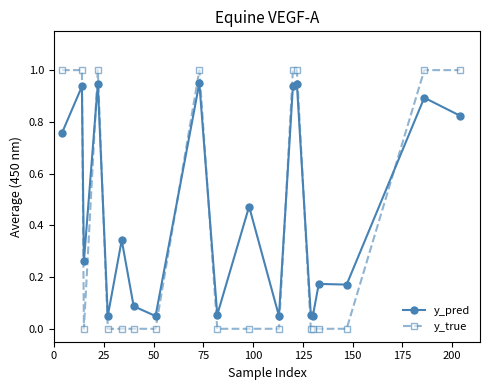

Which series has the widest spread of values?

y_true